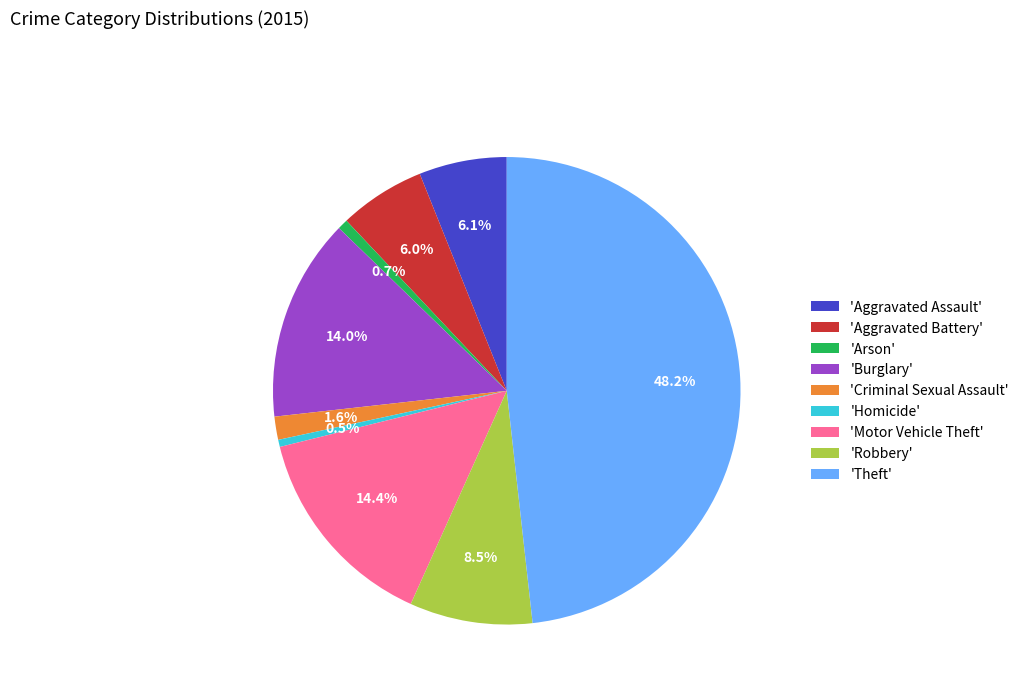

Which slice is the largest?

'Theft'